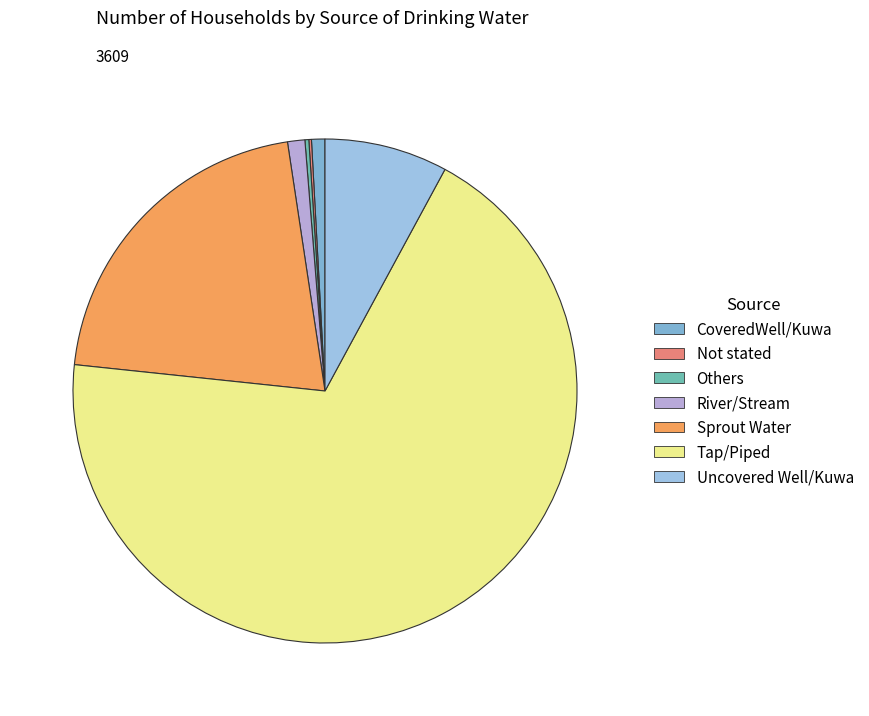

To the nearest percent, what portion does River/Stream represent?

1%